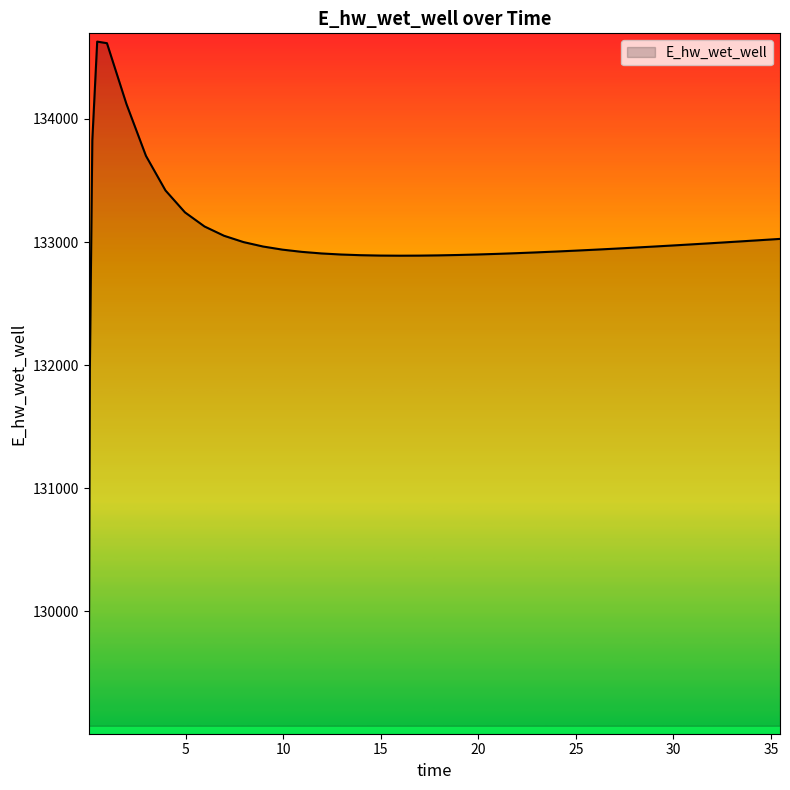

What is the minimum value shown in the chart?

129070.3